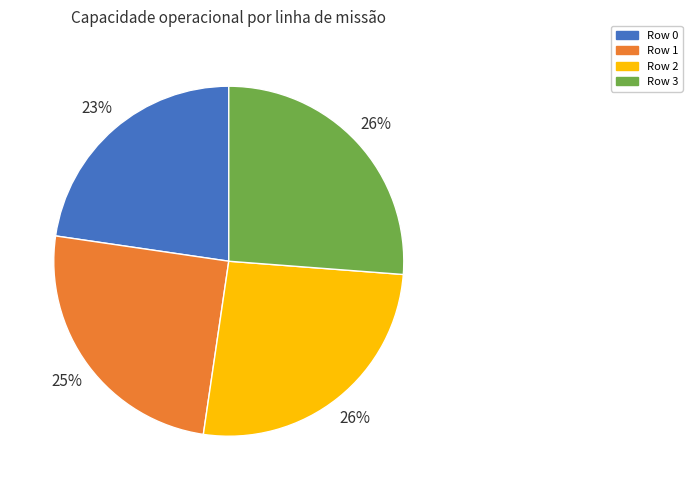

Which slice is the smallest?

Row 0